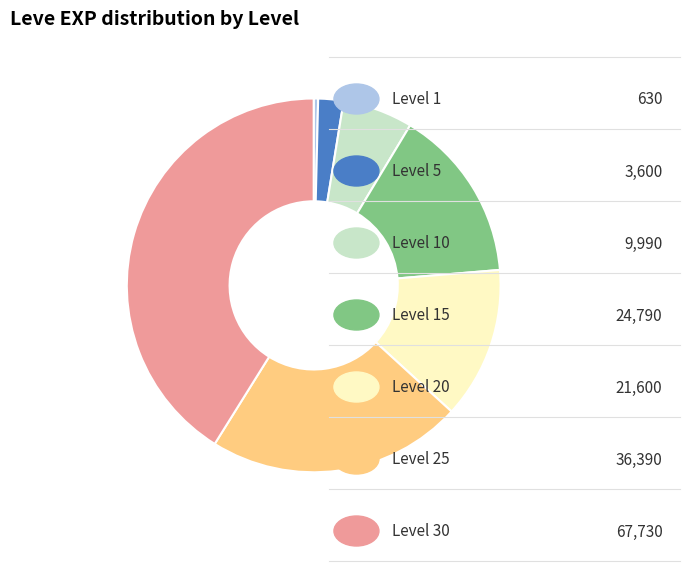

Is there any slice that represents more than half of the pie?

No